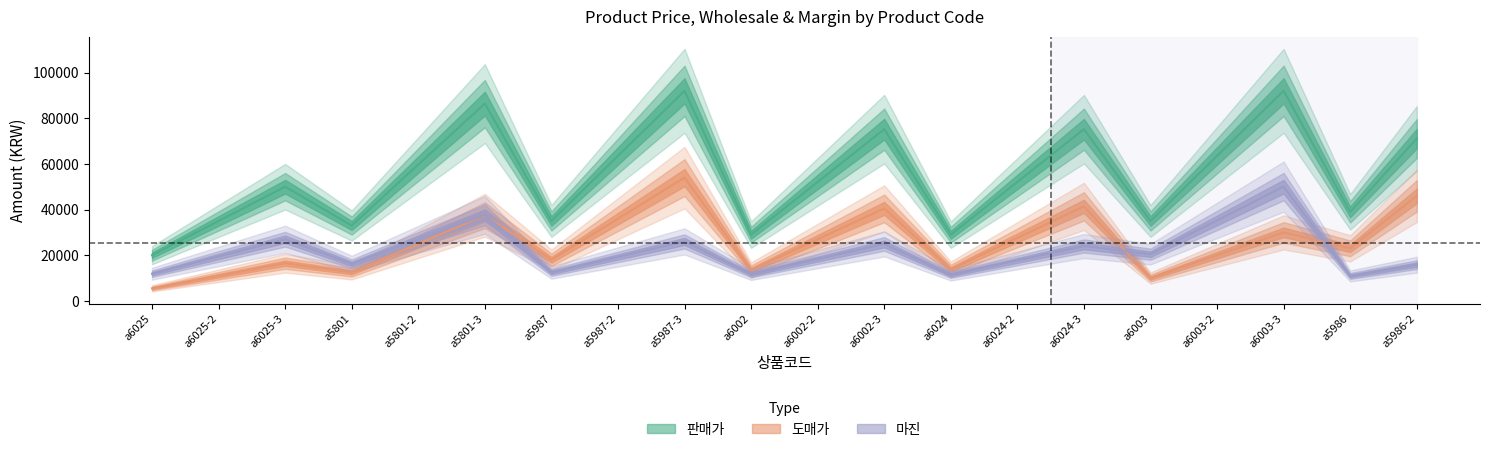

True or false: 판매가 has more than 2 interior local peaks.

True